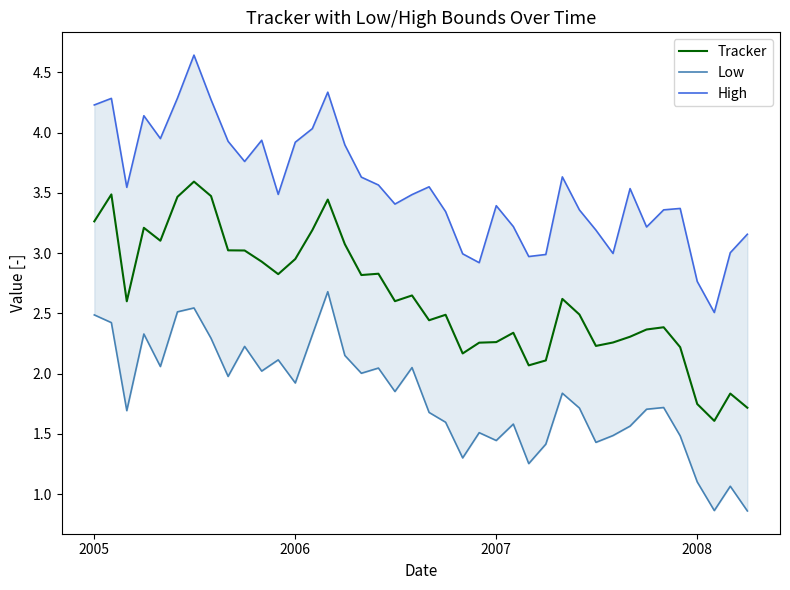

True or false: High and Tracker intersect in this chart.

False